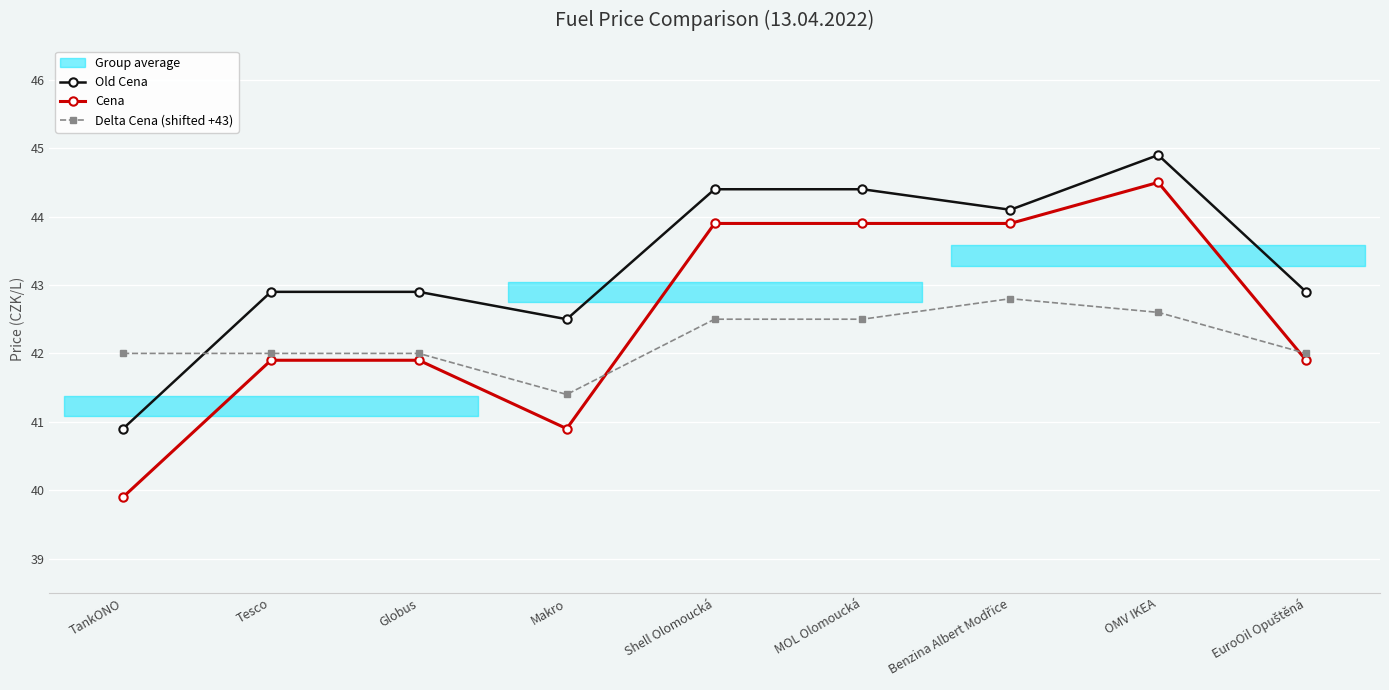

What is the lowest value of the Cena series?

39.9